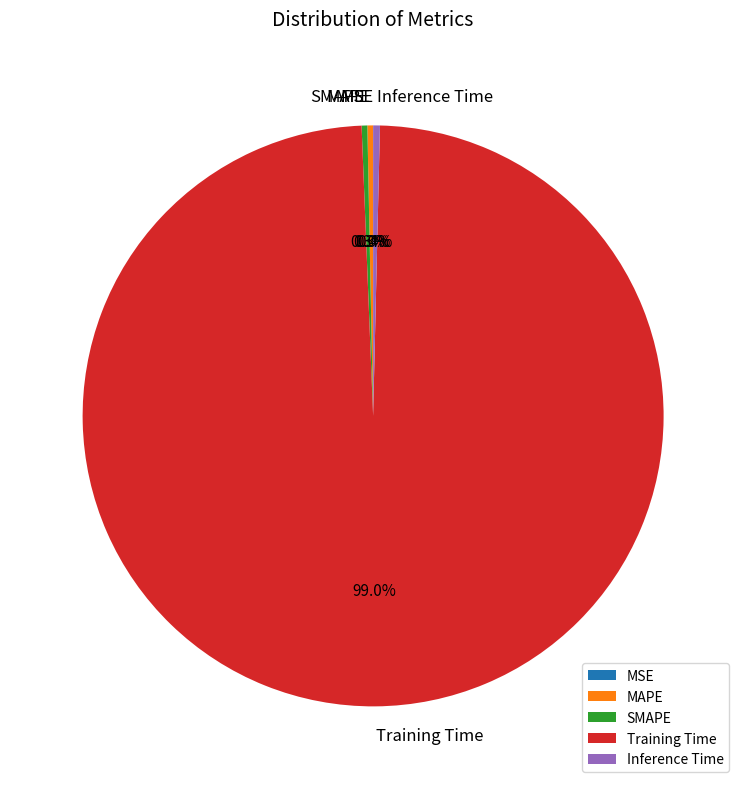

To the nearest percent, what is the average slice percentage?

20%